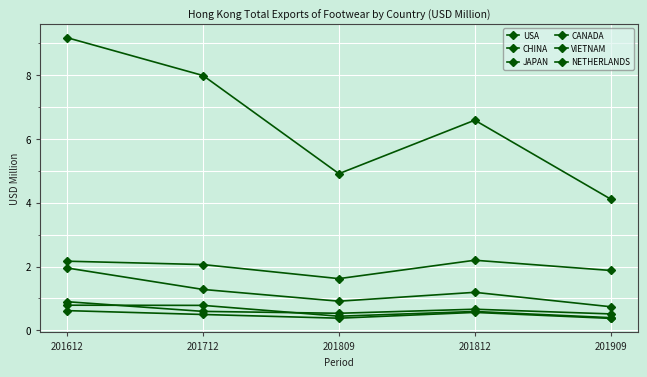

Is this an area chart (filled region under the line)?

No